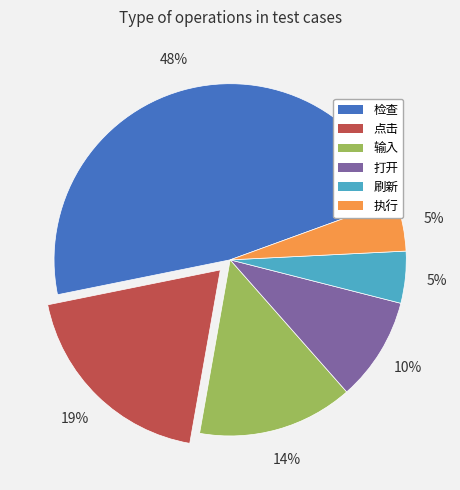

What percentage is the 刷新 slice, to the nearest percent?

5%